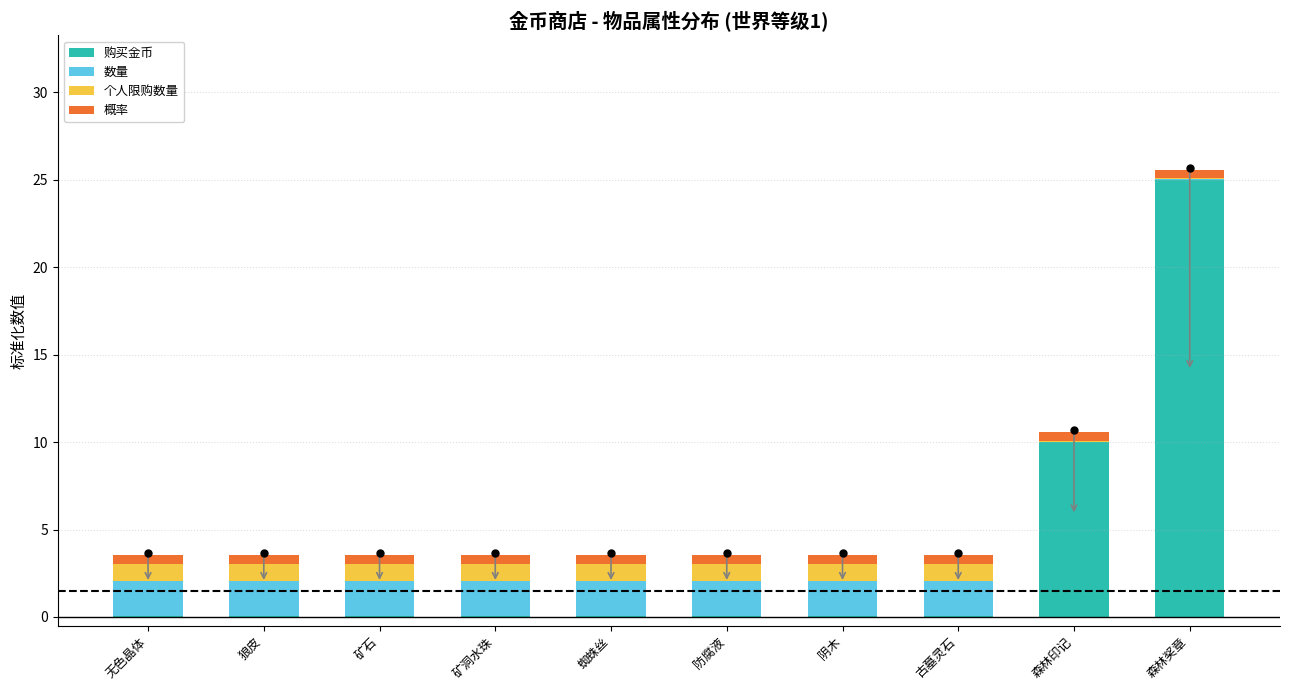

At which category is the sum across all series the highest?

森林奖章